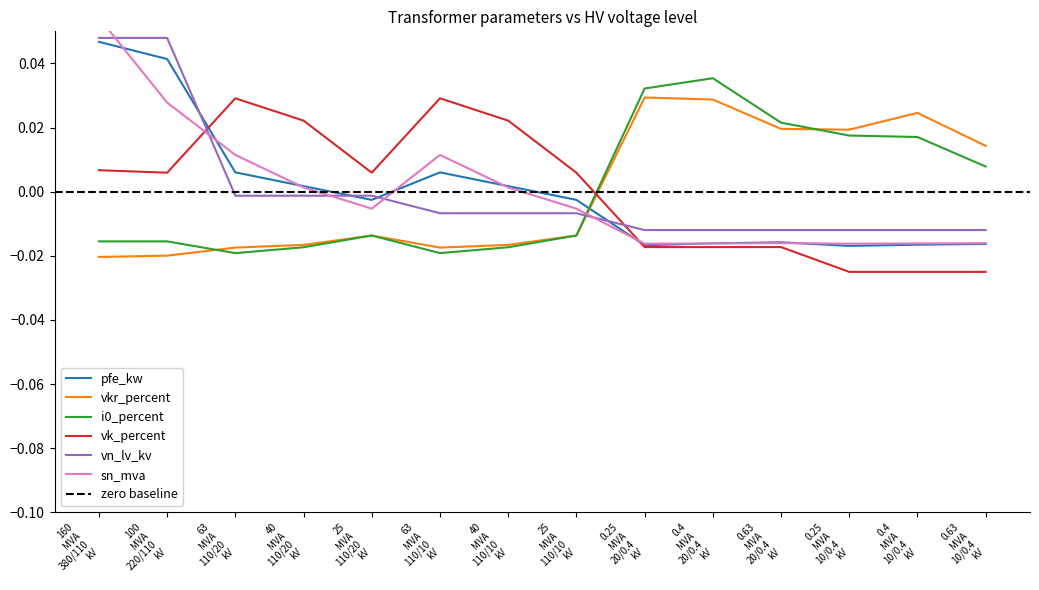

Count the i0_percent values in the range 0 to 1.

6